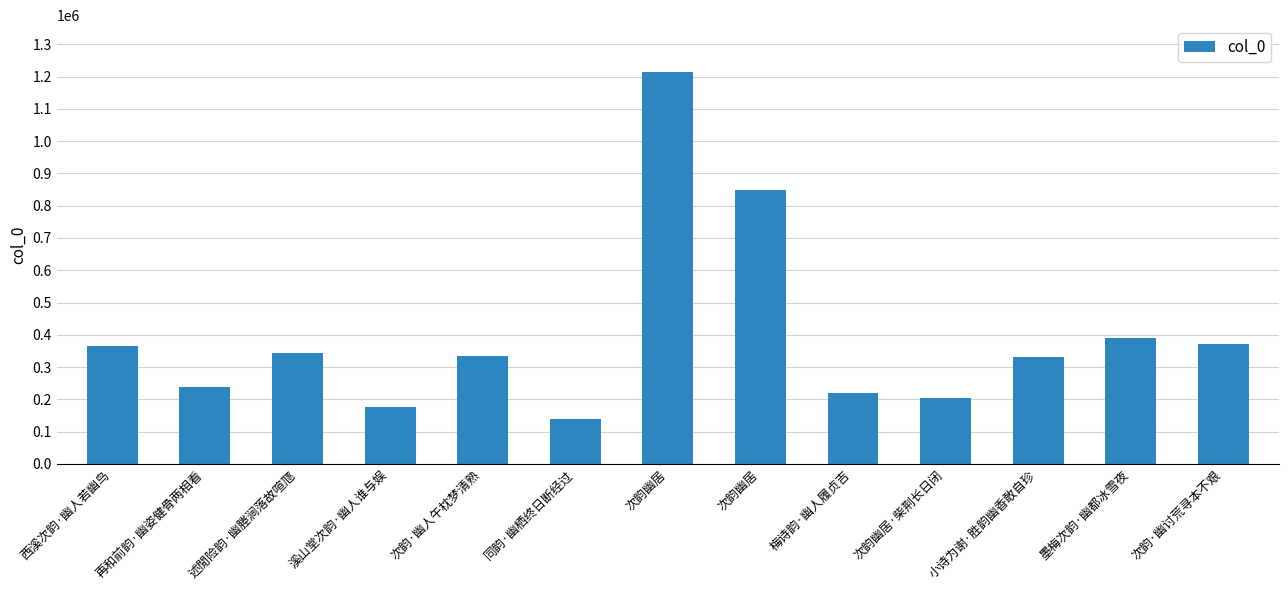

How many data points does each series have?

13